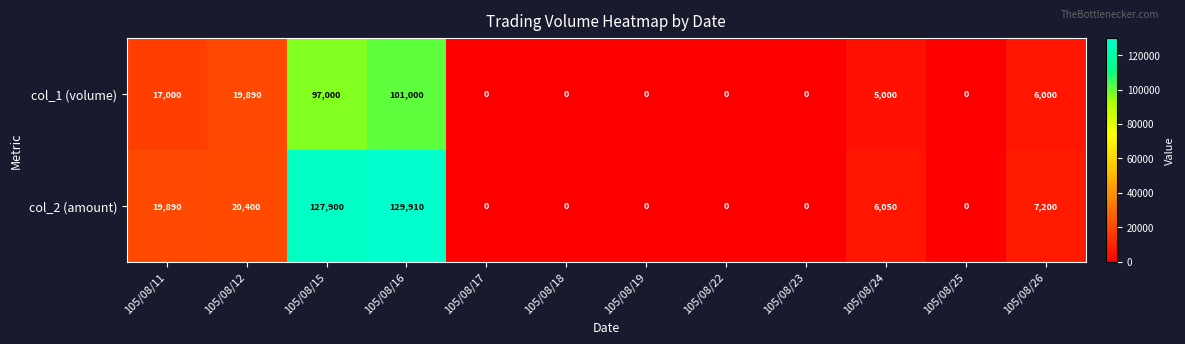

How many distinct data groups are displayed?

2